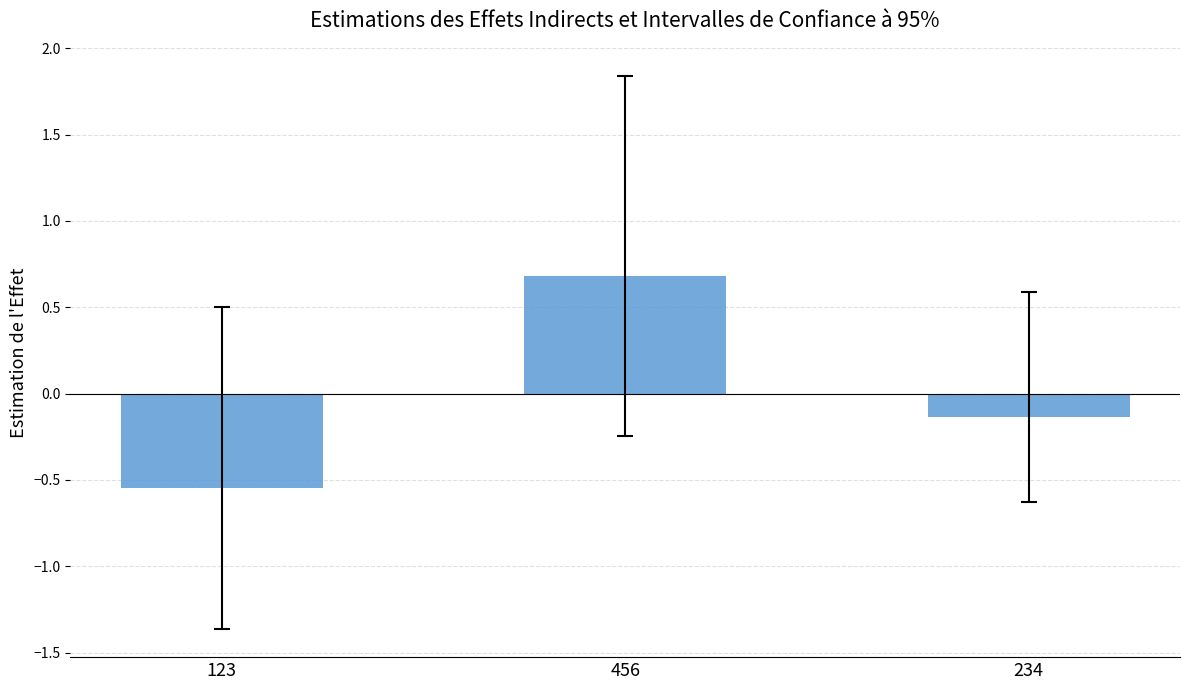

What is the difference between the maximum and minimum values?

1.2